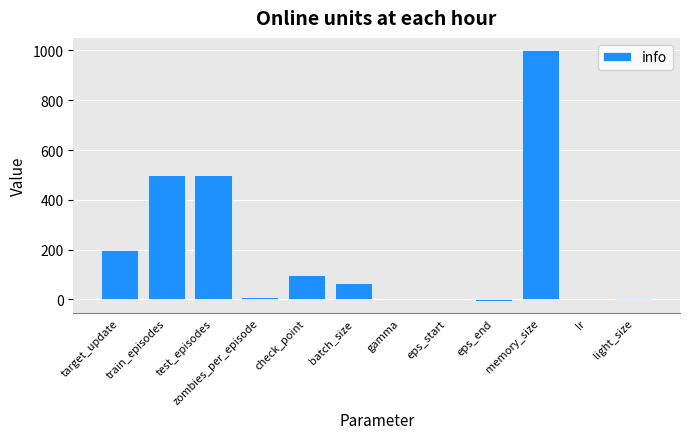

What is the average value?

197.9